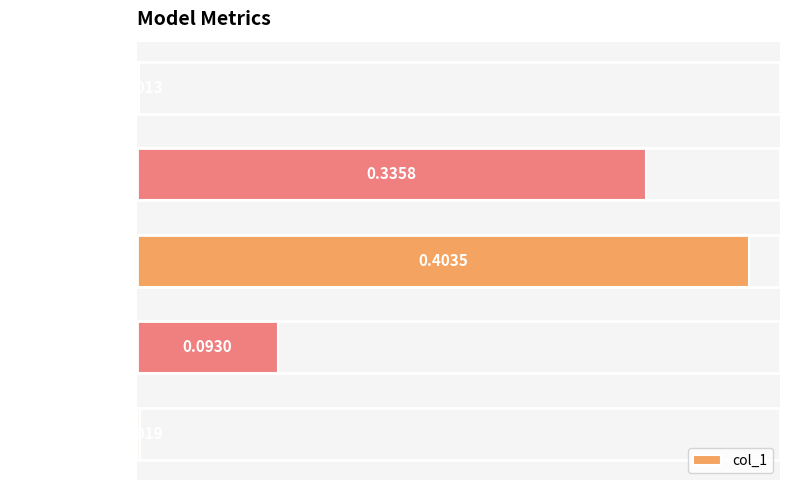

List the labels in order of value, smallest first.

MSE, Inference Time, Training Time, MAPE, SMAPE